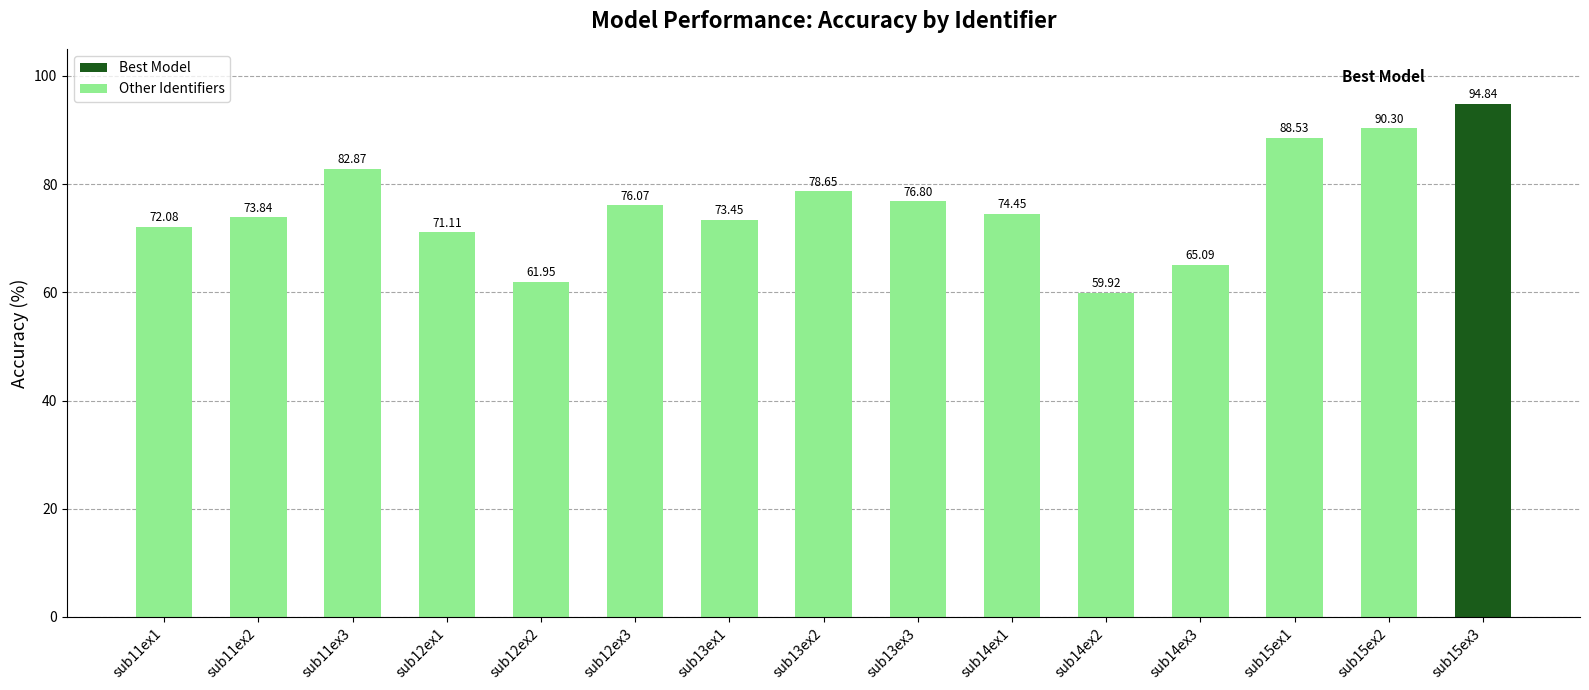

Is it true that the value at sub12ex3 is 76.1?

True